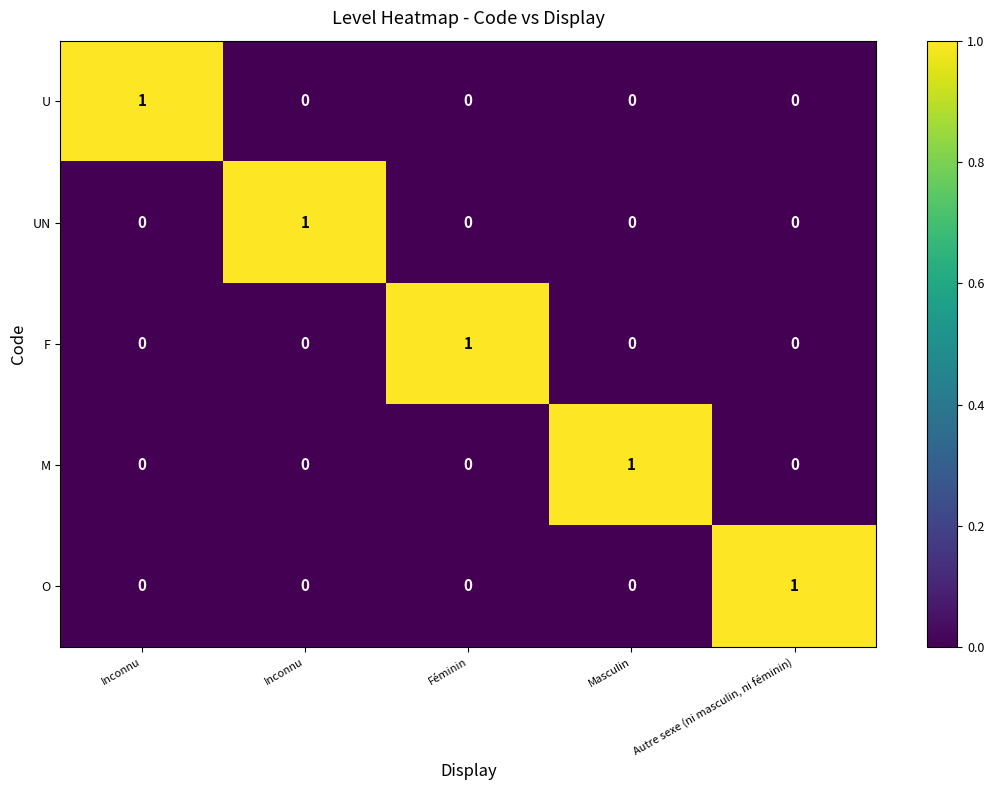

What is the total value across all series at Féminin?

1